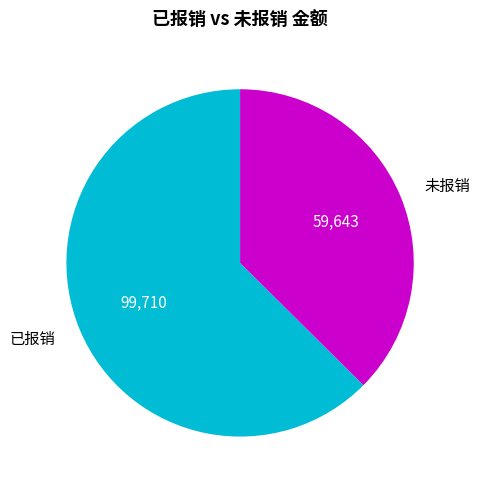

Which has a higher value, 已报销 or 未报销?

已报销